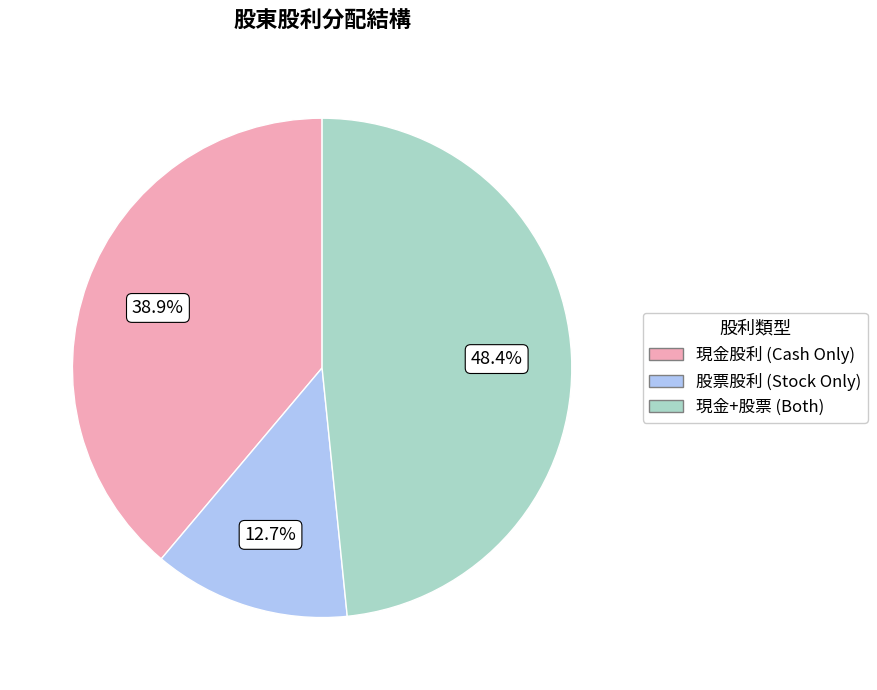

Is there any slice that represents more than half of the pie?

No